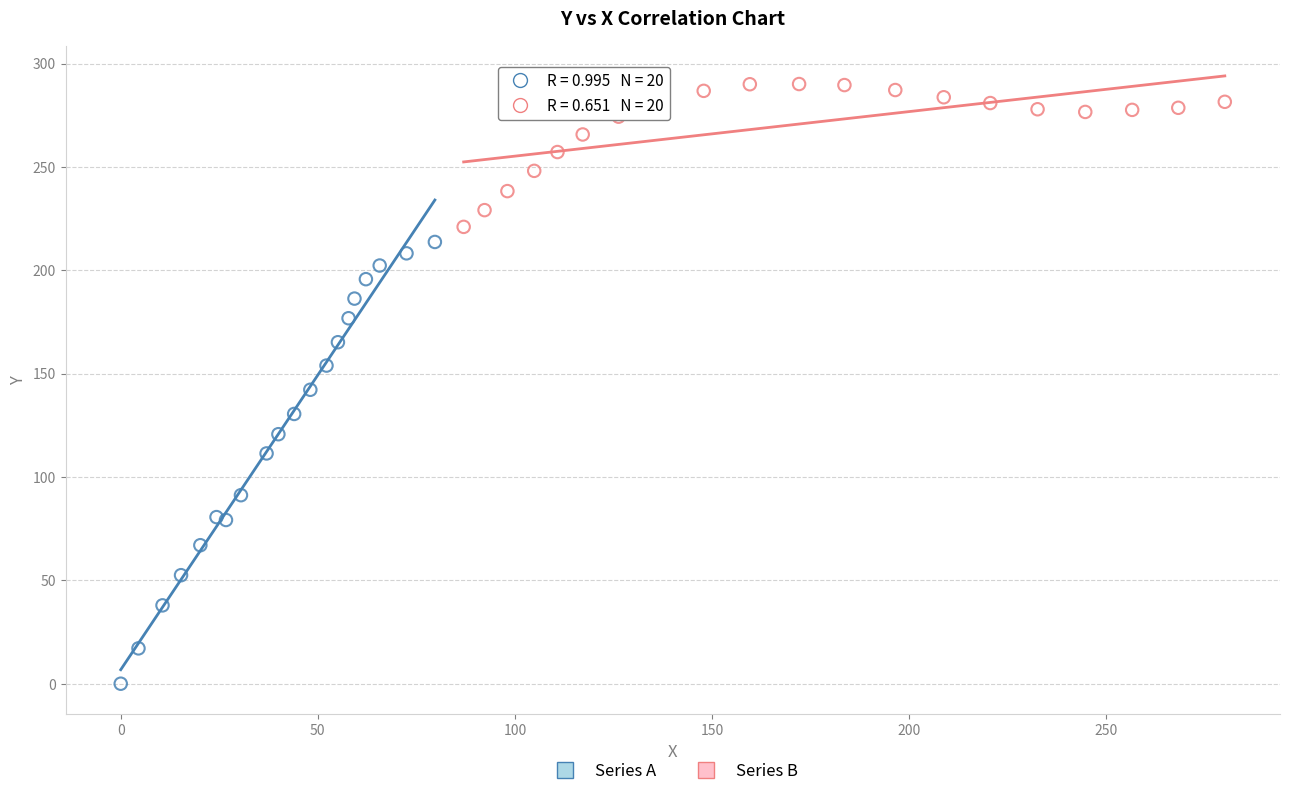

What are all the series names shown in the legend?

Series A, Series B